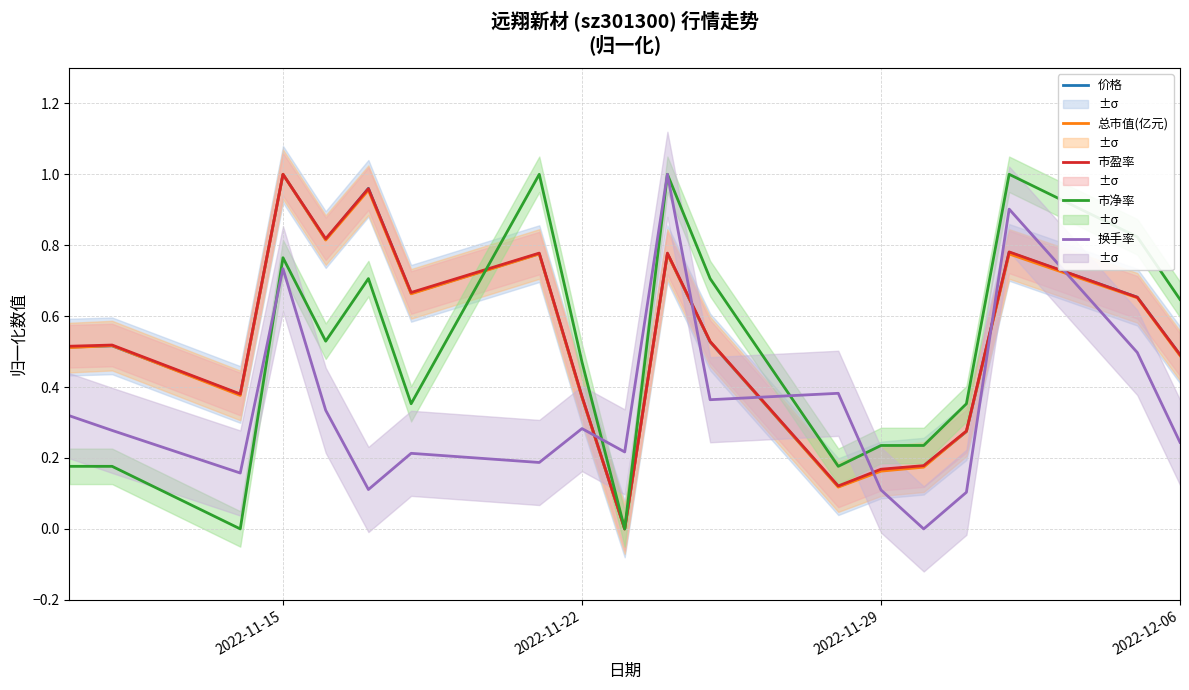

How many times do 价格 and 换手率 cross each other?

6